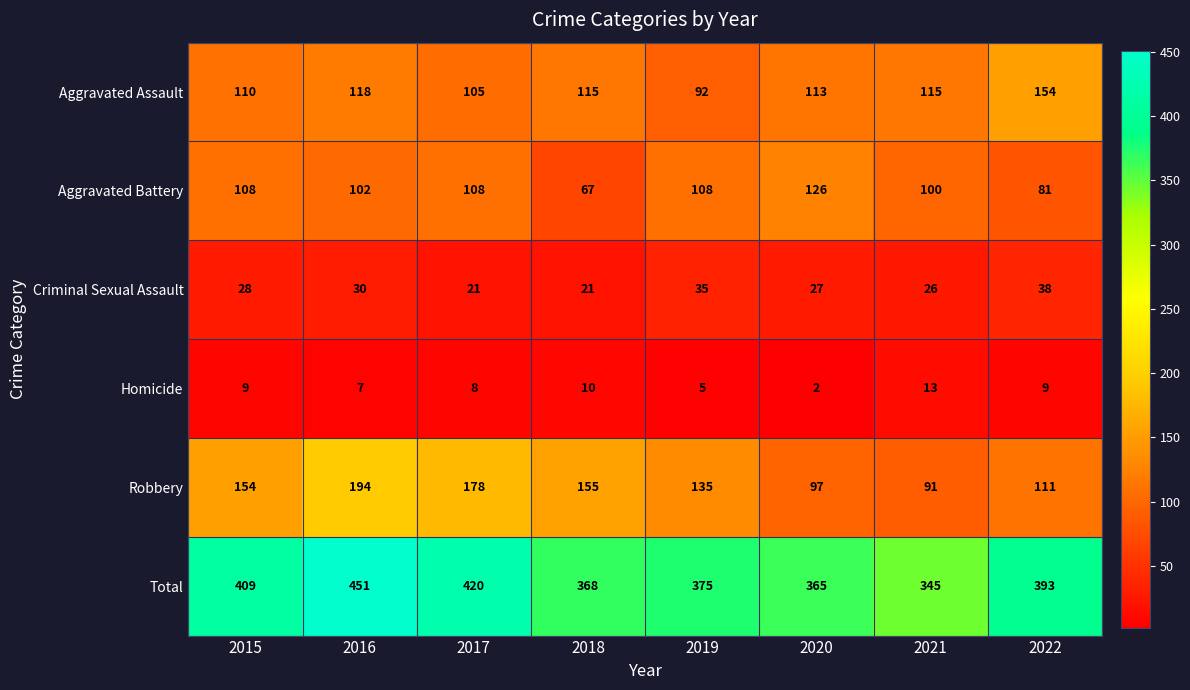

What value does the Total series have at 2015?

409